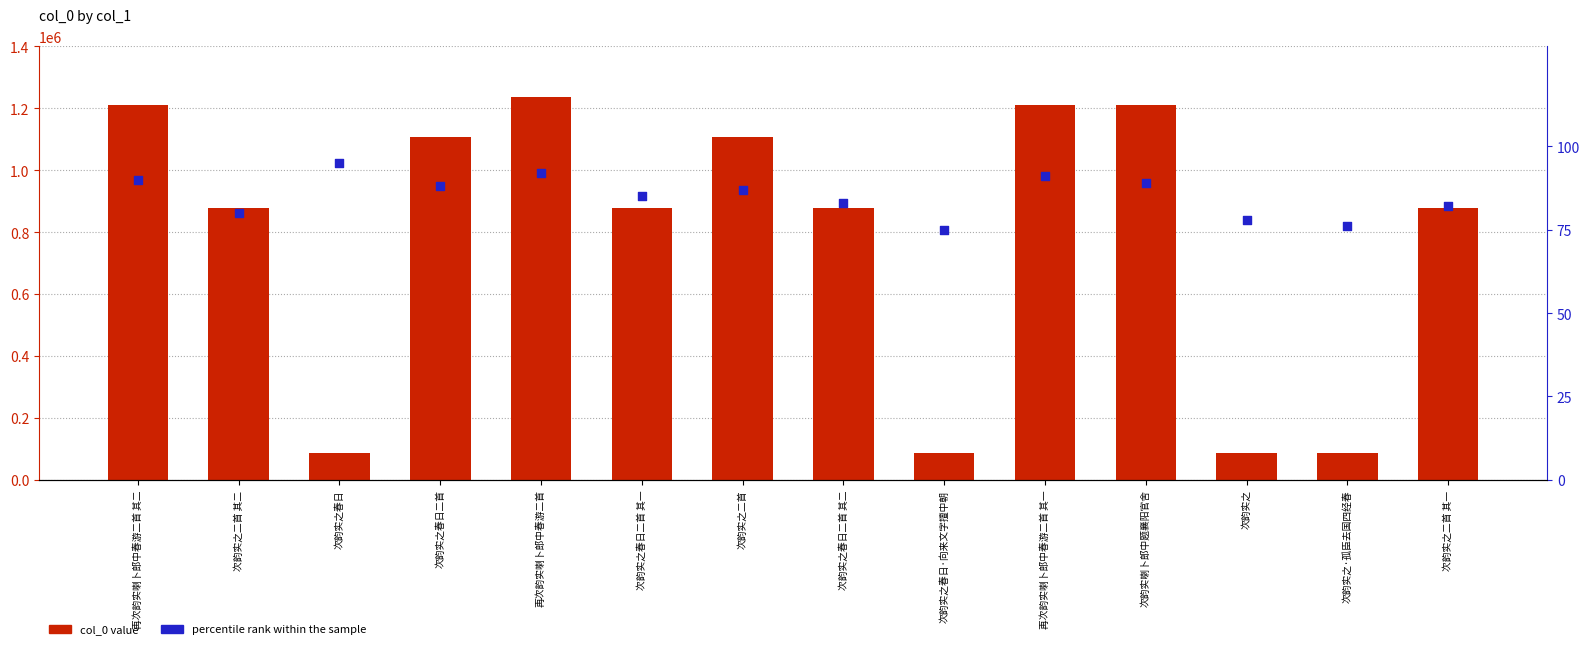

Which series contains the lowest Y value?

percentile rank